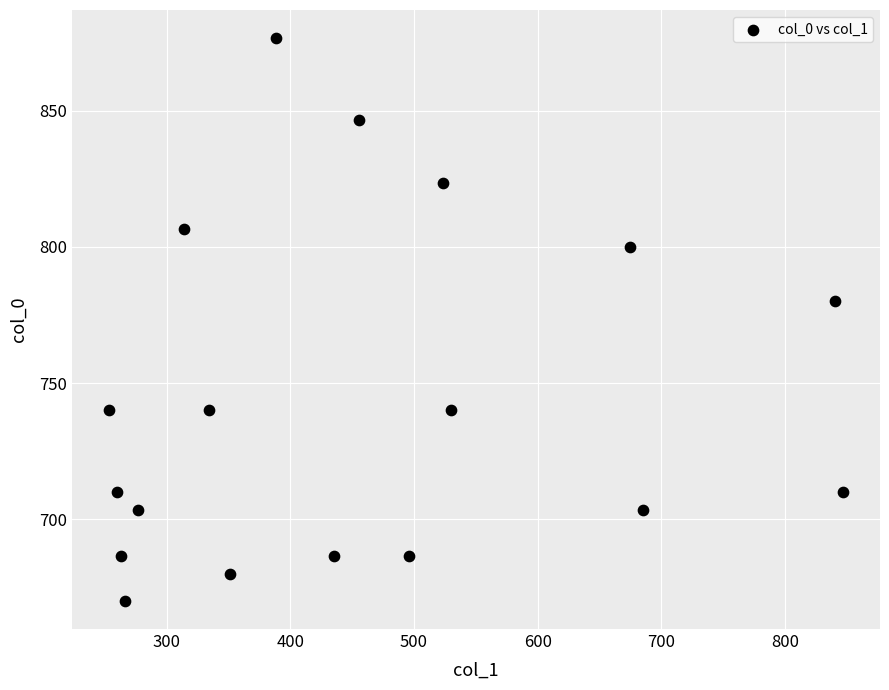

What Y value in the scatter plot is closest to 773?

780.0